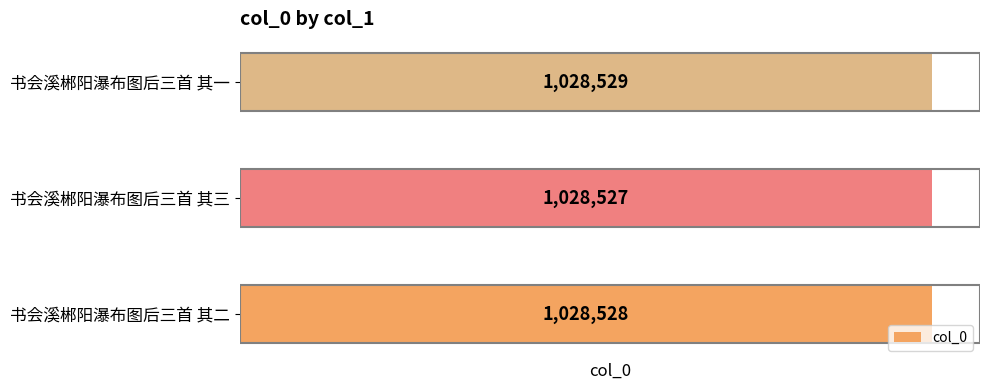

Are the bars grouped side by side (vs. stacked)?

No